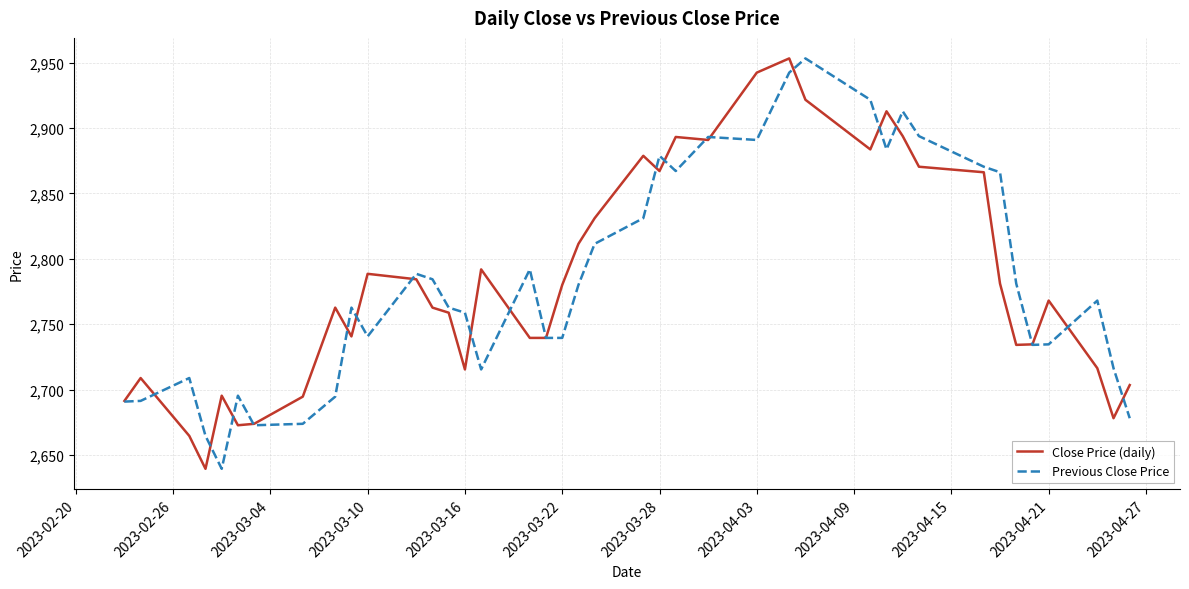

What is the smallest value displayed?

2639.5